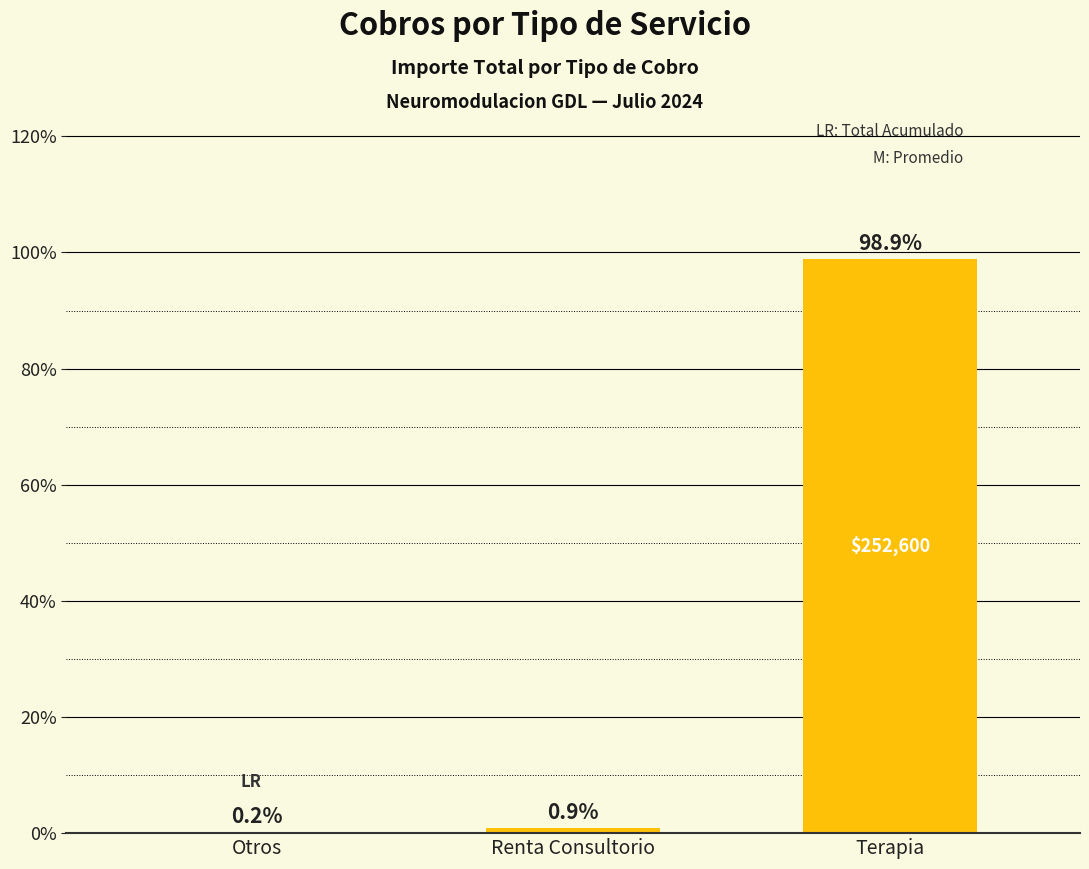

Where is the data nearest to the value 49?

Renta Consultorio